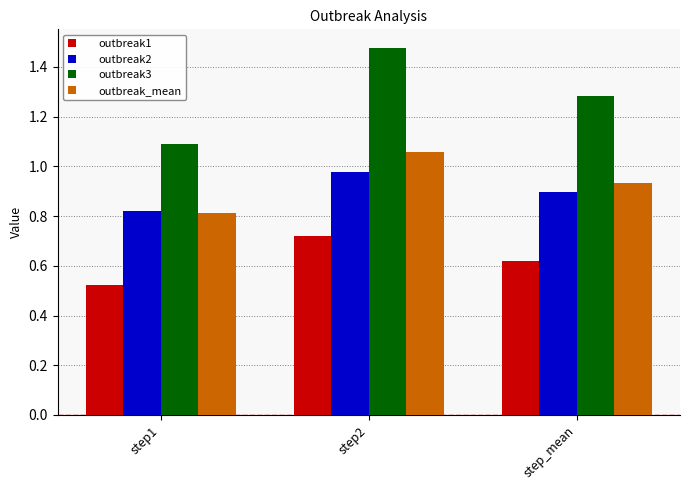

How many outbreak3 values are between 1 and 2?

3